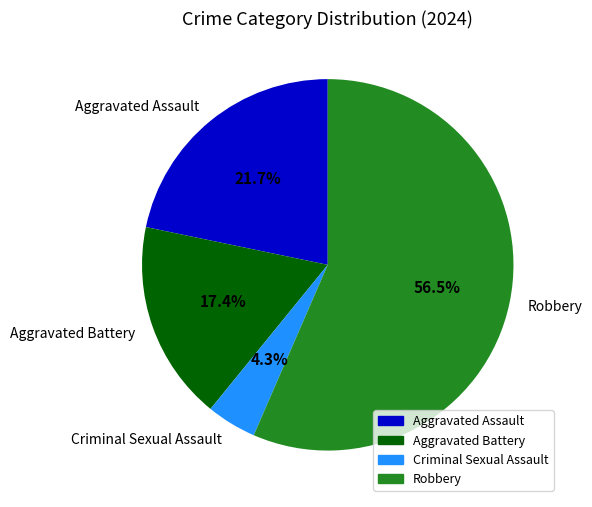

How many segments does this pie chart have?

4